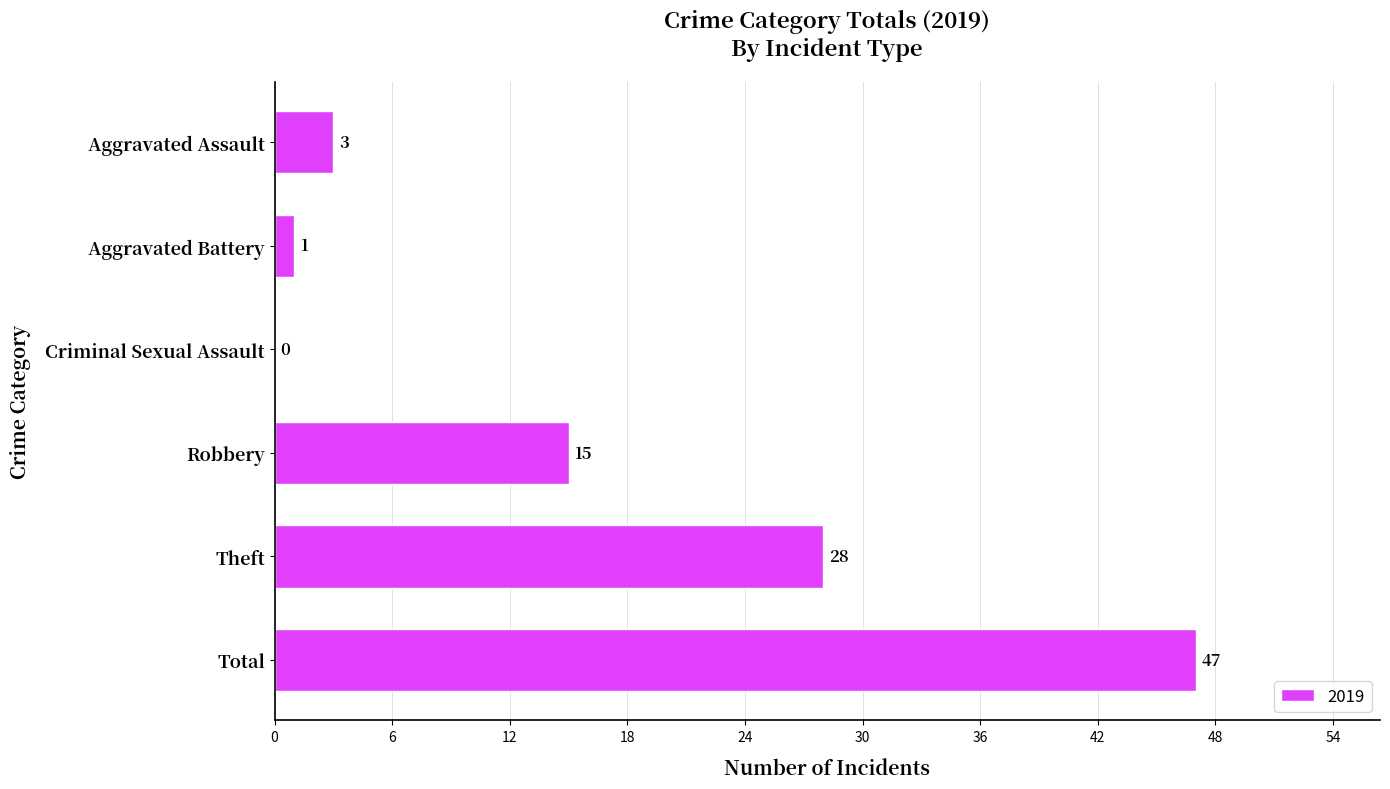

Which label corresponds to the largest value in the chart?

Total